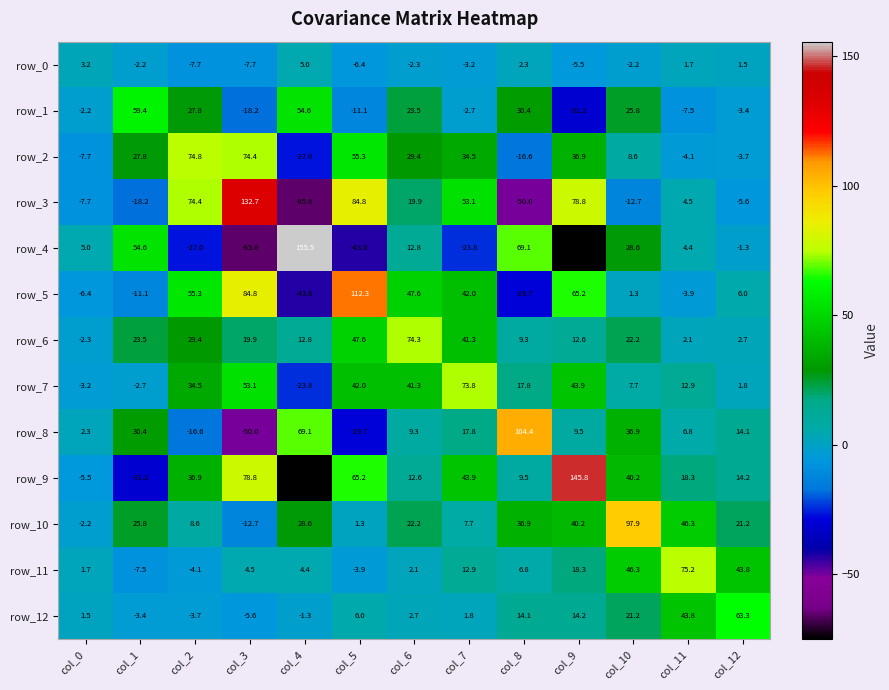

What is the spread (max minus min) of values at col_0?

12.7